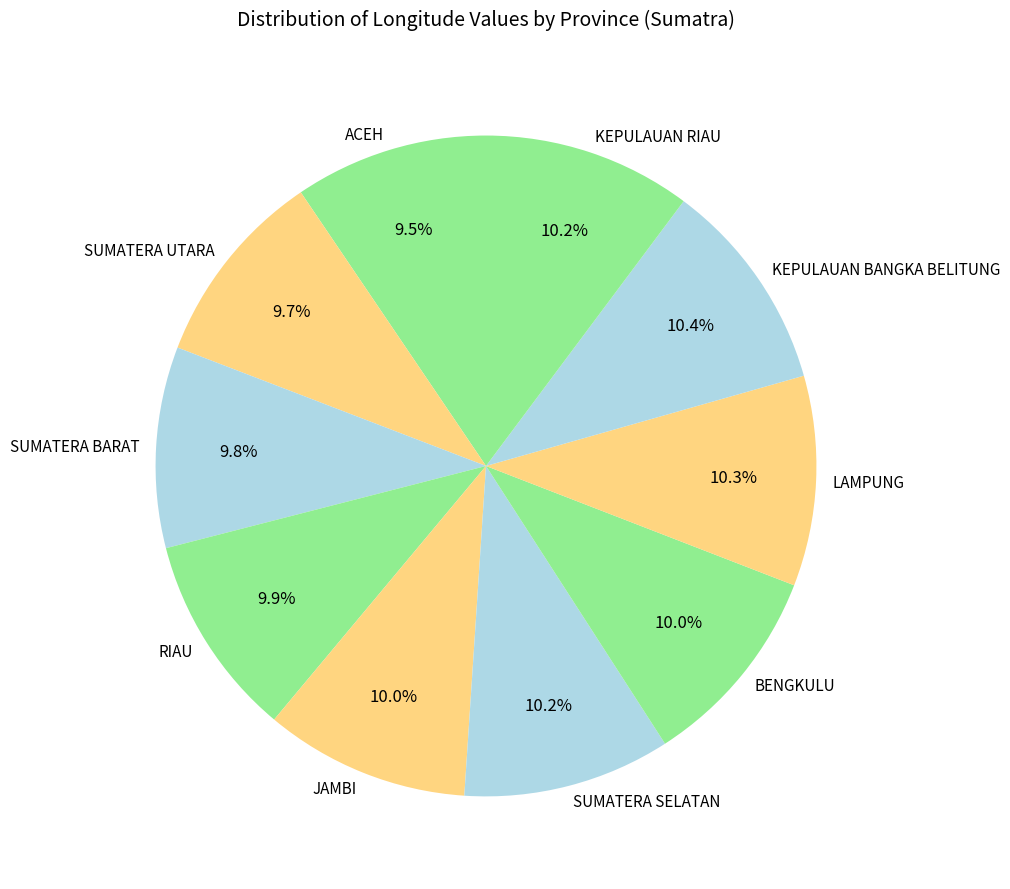

Approximately how many times larger is the value at JAMBI compared to KEPULAUAN RIAU?

1.0